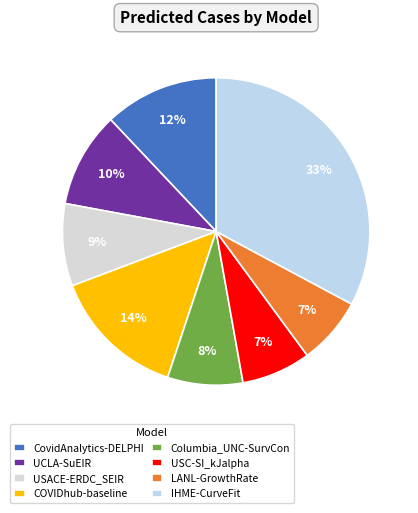

Does USC-SI_kJalpha represent more than half of the total?

No